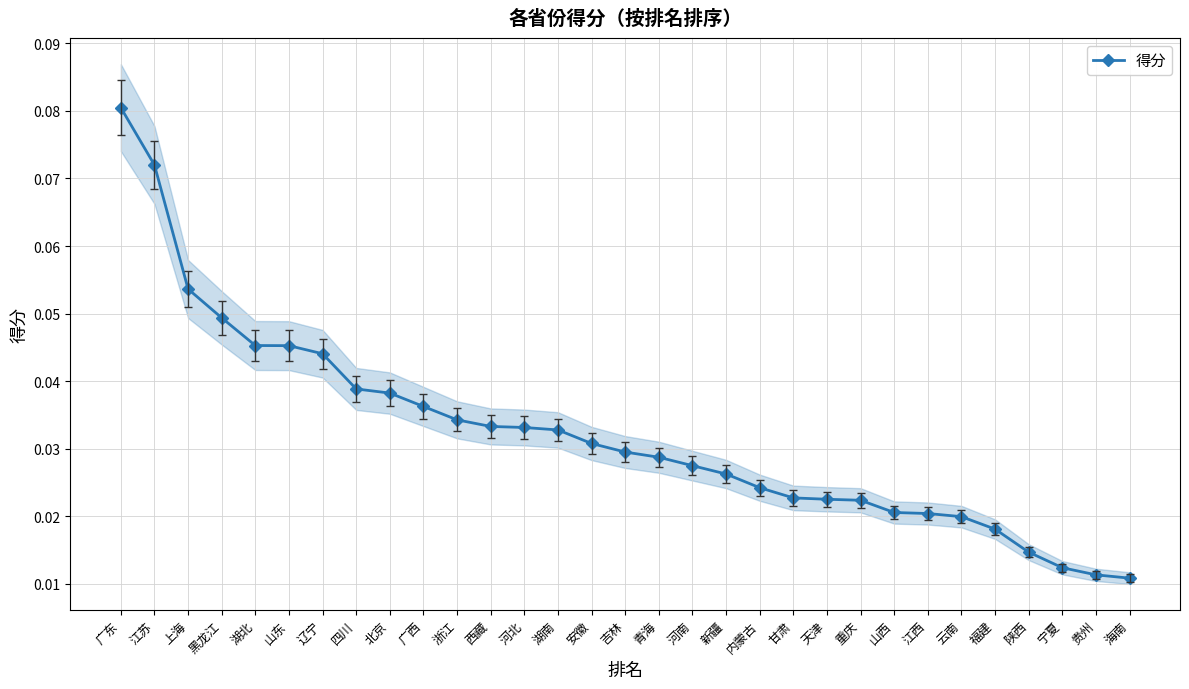

At which category does the chart reach its peak across all series?

广东